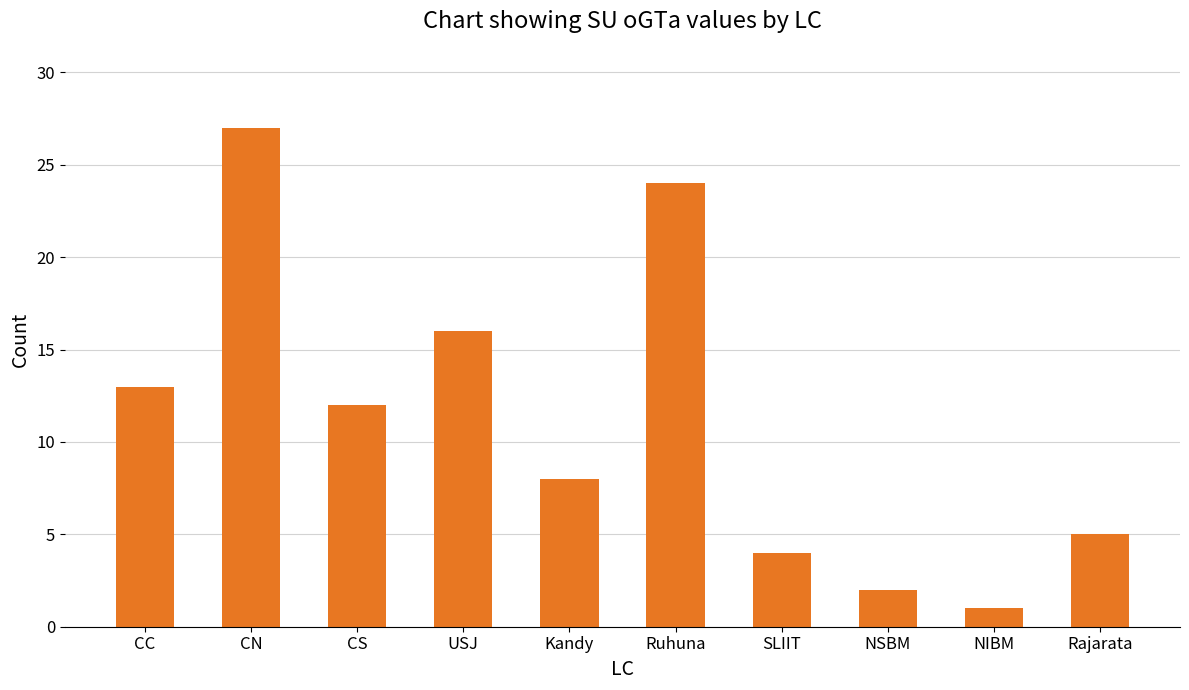

What is the greatest value displayed?

27